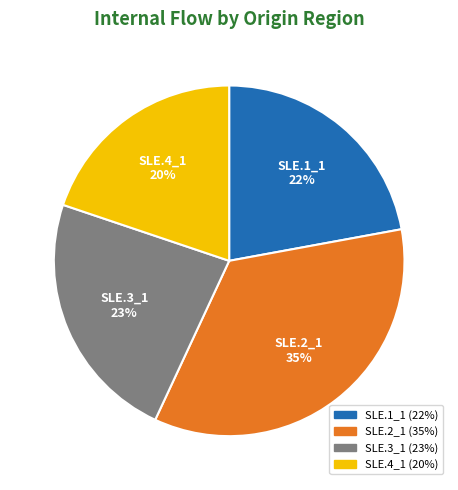

To the nearest percent, what is the difference between the SLE.1_1 and SLE.2_1 slice percentages?

13%